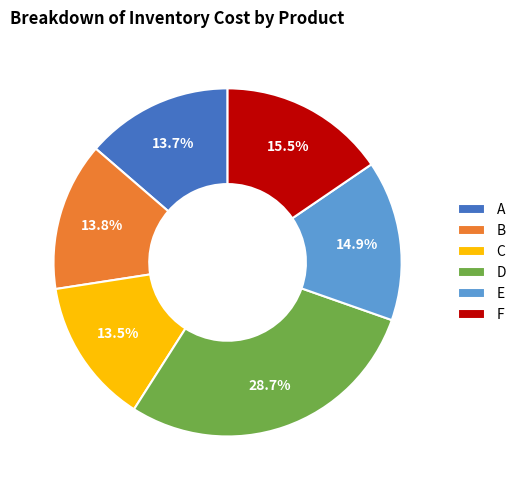

Is there any slice that represents more than half of the pie?

No